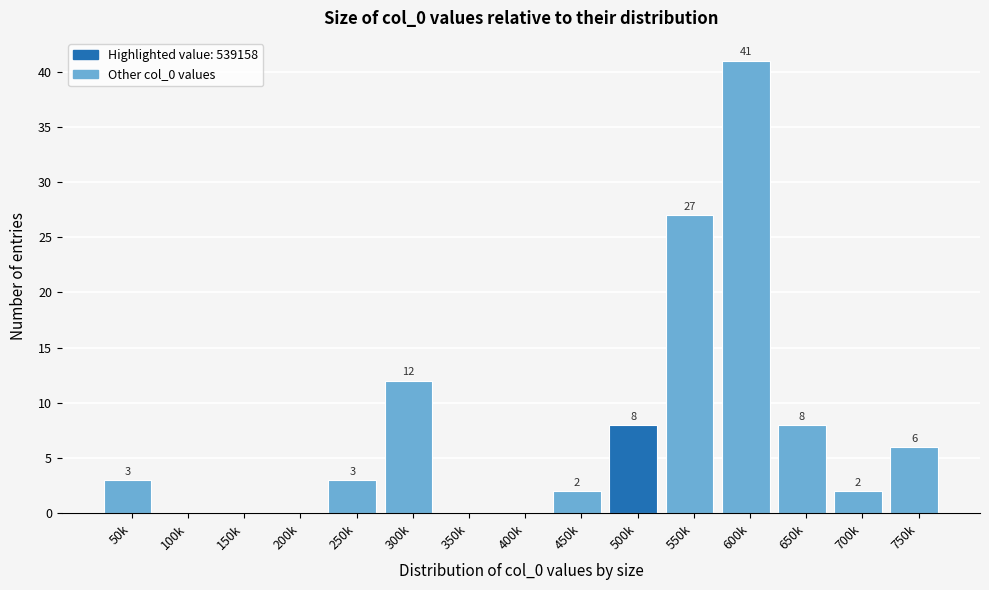

Reading left to right, list all the values displayed in this chart.

50k=3	100k=0	150k=0	200k=0	250k=3	300k=12	350k=0	400k=0	450k=2	500k=8	550k=27	600k=41	650k=8	700k=2	750k=6